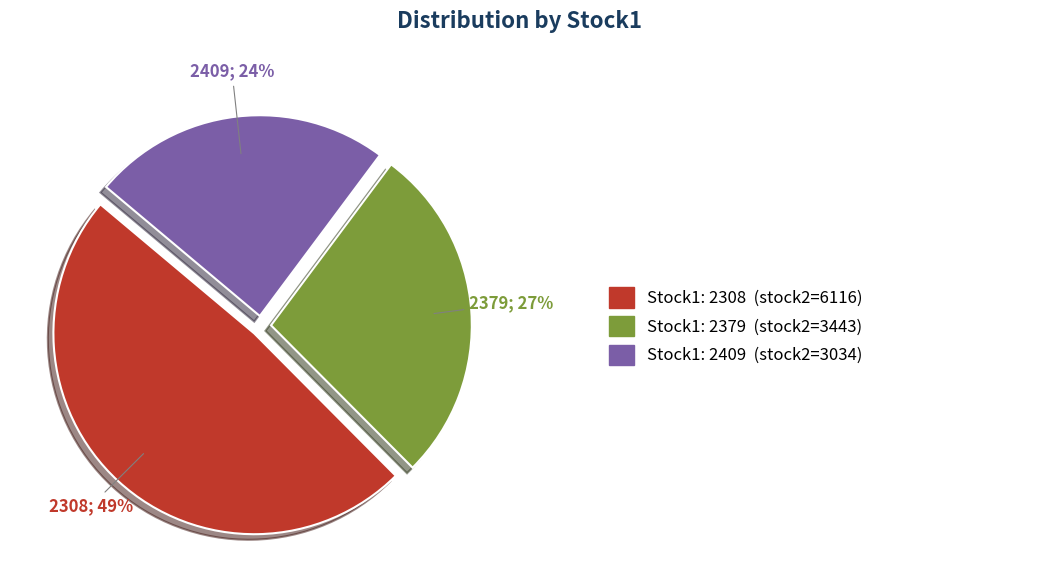

Does any single category account for the majority?

No